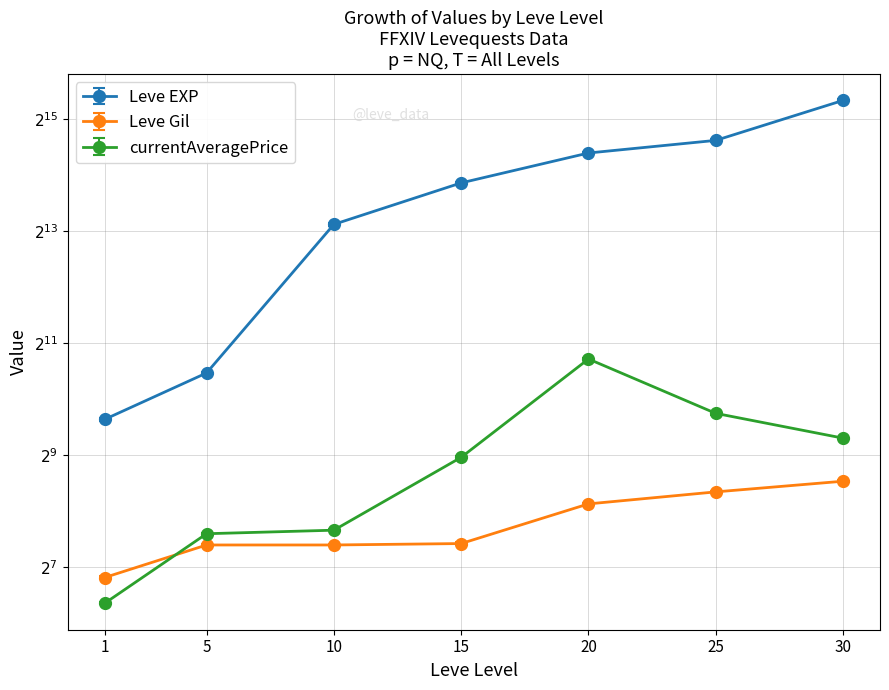

True or false: currentAveragePrice and Leve Gil cross at least once.

True